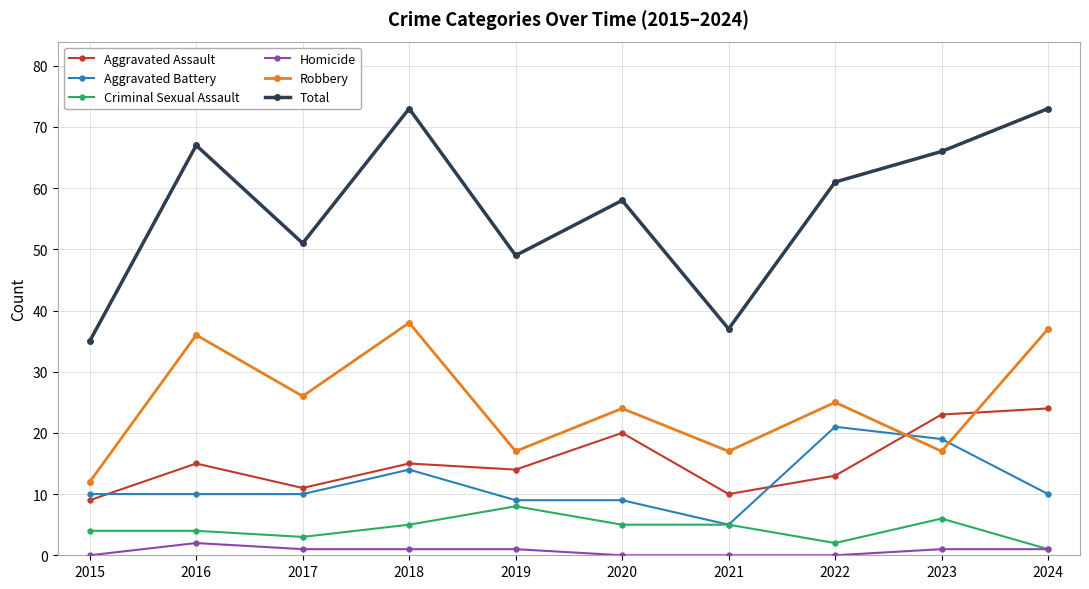

Which series has the largest total across all categories?

Total